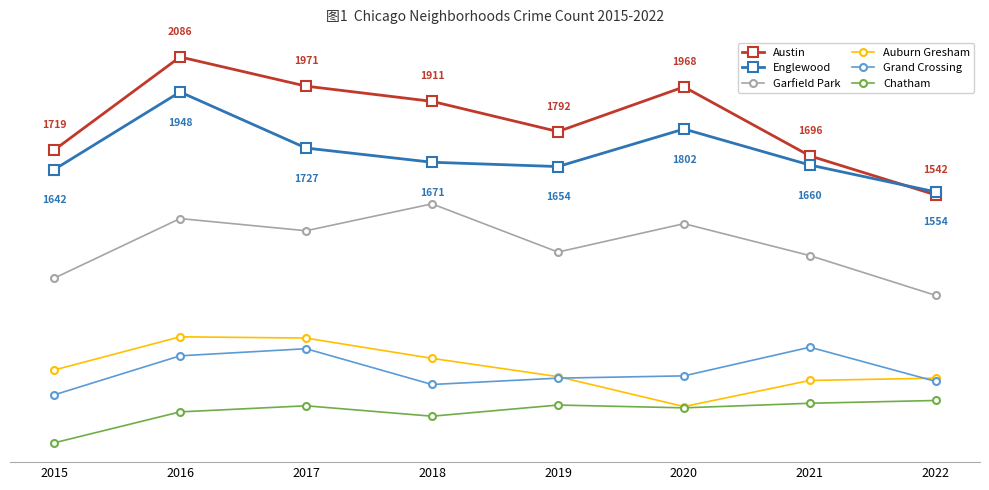

Between 2015 and 2016, which series saw the biggest shift?

Austin